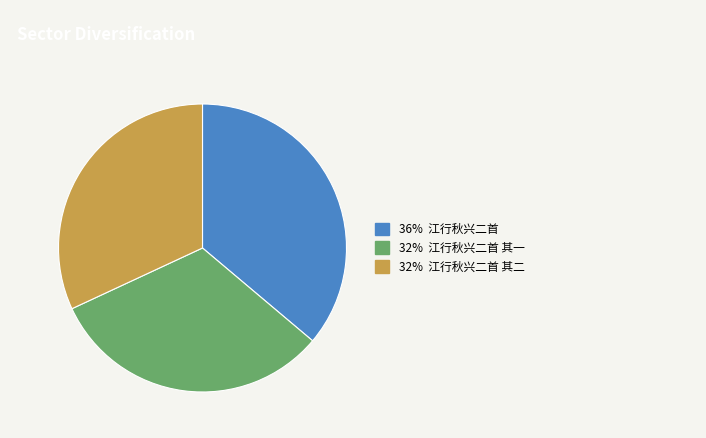

Is there a majority slice in this chart?

No